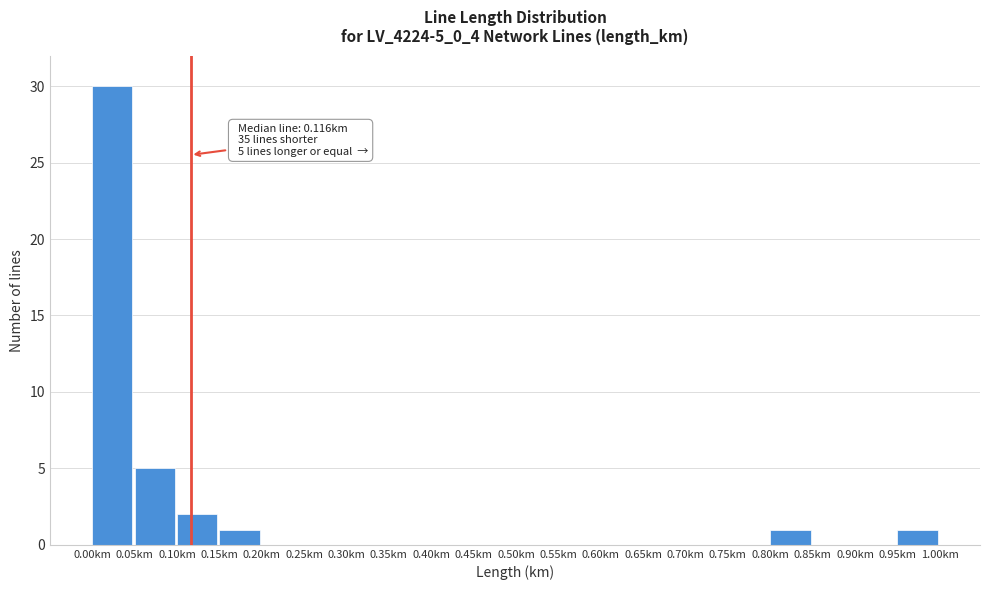

Which range on the x-axis has the tallest bar?

0.00 to 0.05